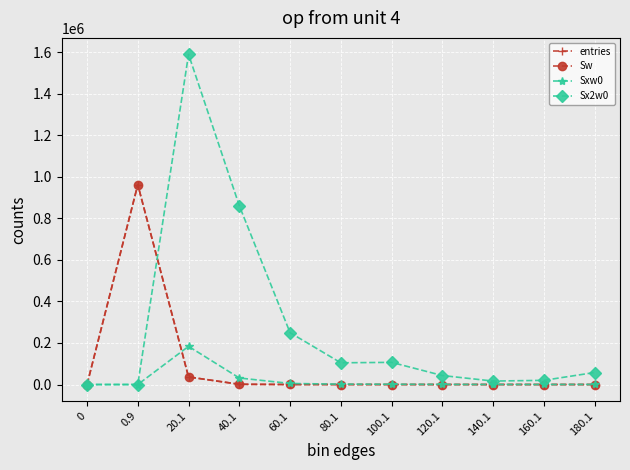

Rank the categories by Sx2w0 value from lowest to highest.

0, 0.9, 140.1, 160.1, 120.1, 180.1, 80.1, 100.1, 60.1, 40.1, 20.1